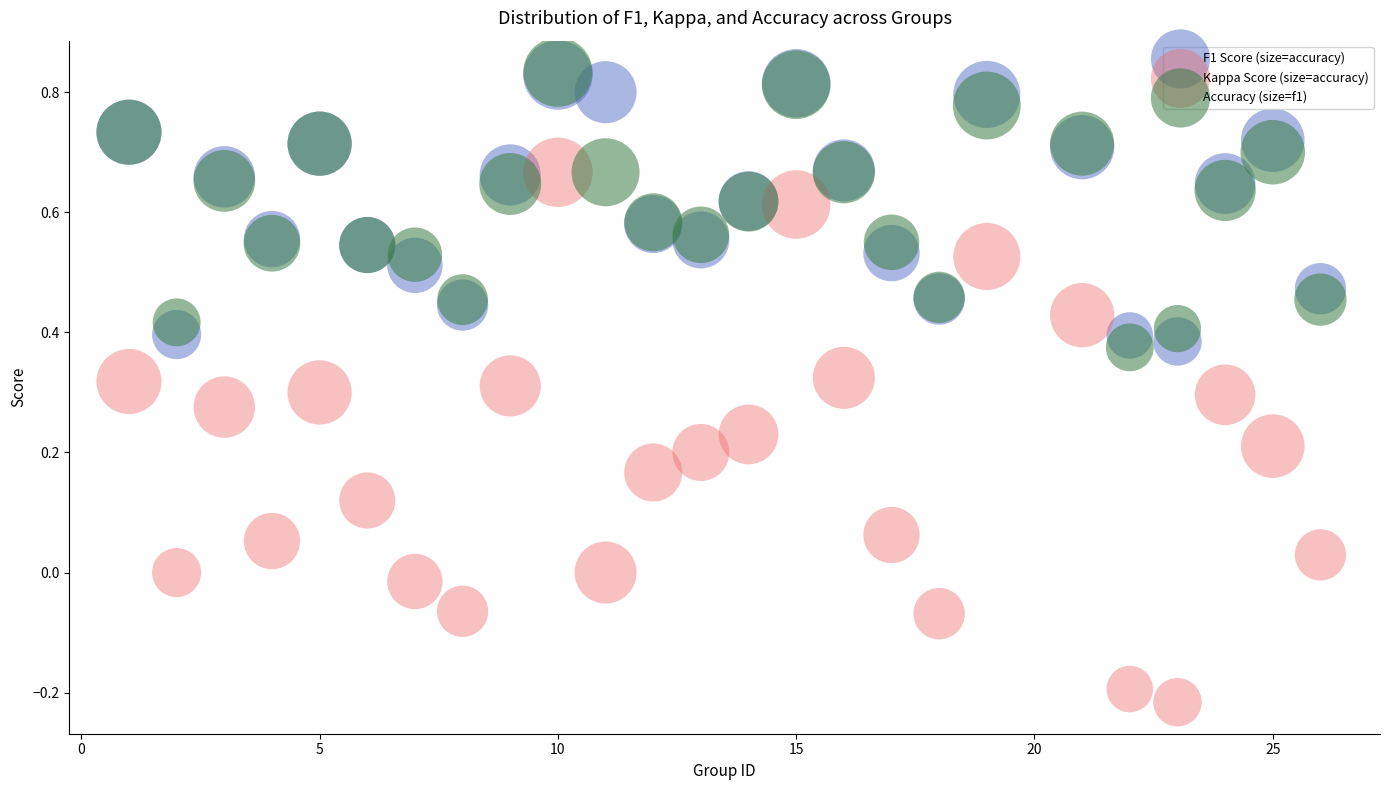

What are all the series names shown in the legend?

F1 Score (size=accuracy), Kappa Score (size=accuracy), Accuracy (size=f1)